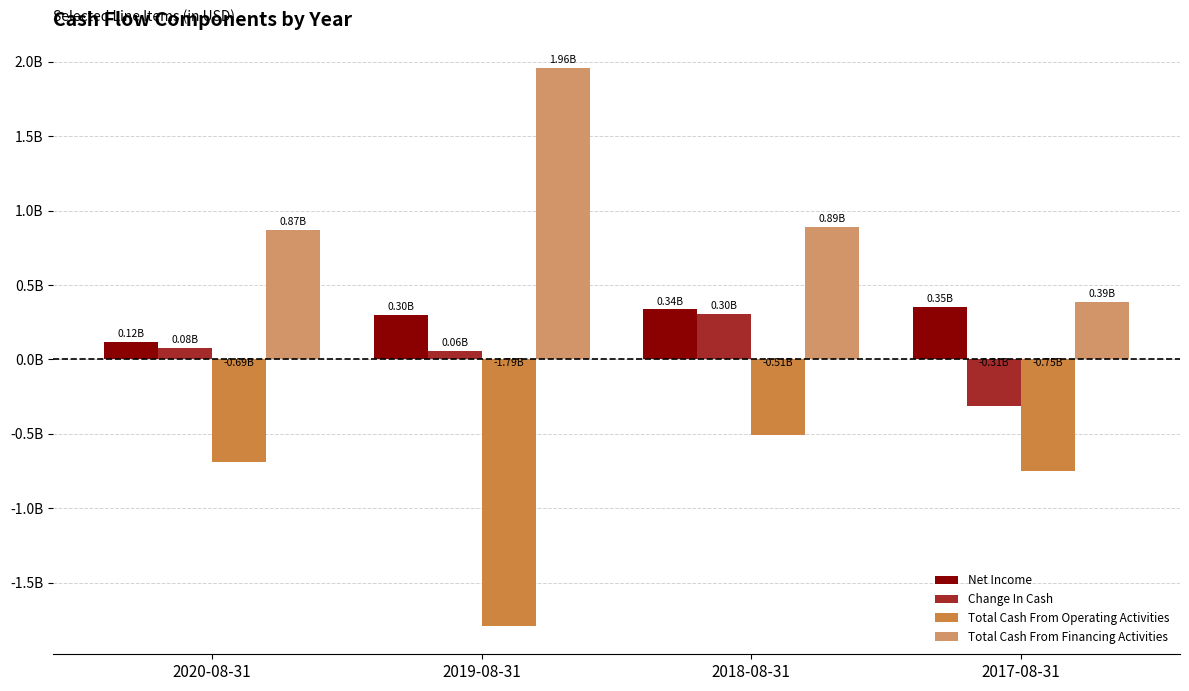

What is the spread (max minus min) of values at 2018-08-31?

1397000000